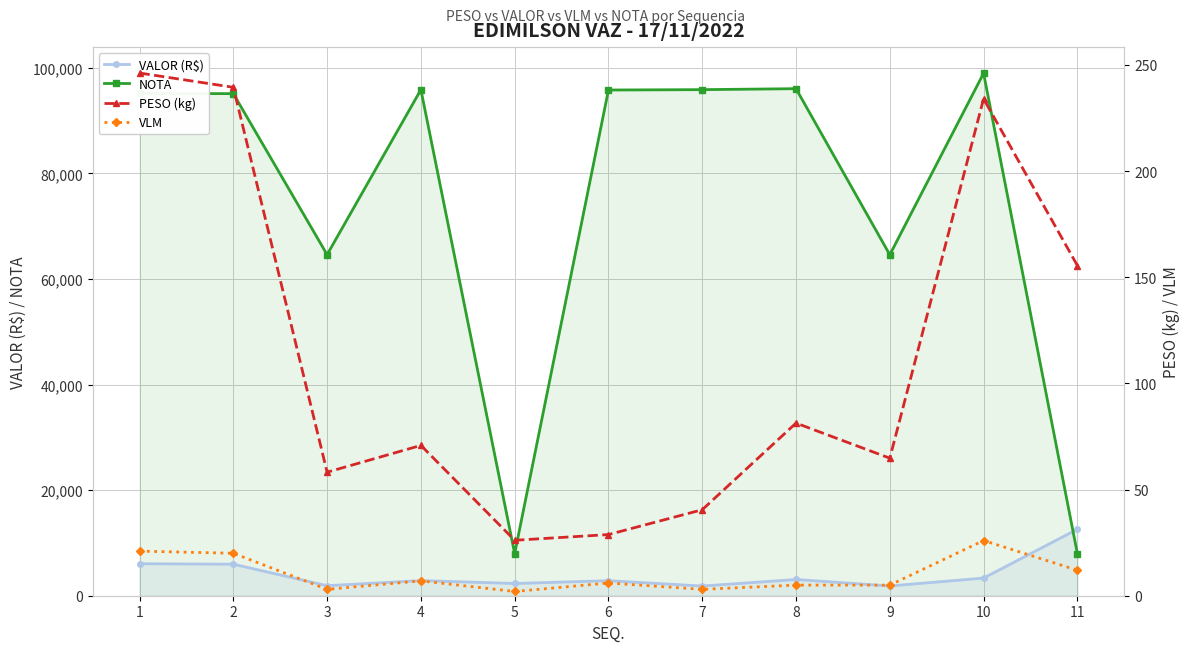

What is the total value across all series at 3?

66576.3